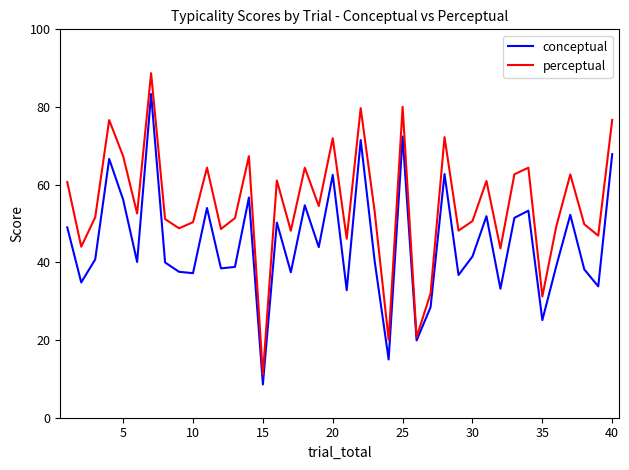

Which series has the largest total across all categories?

perceptual